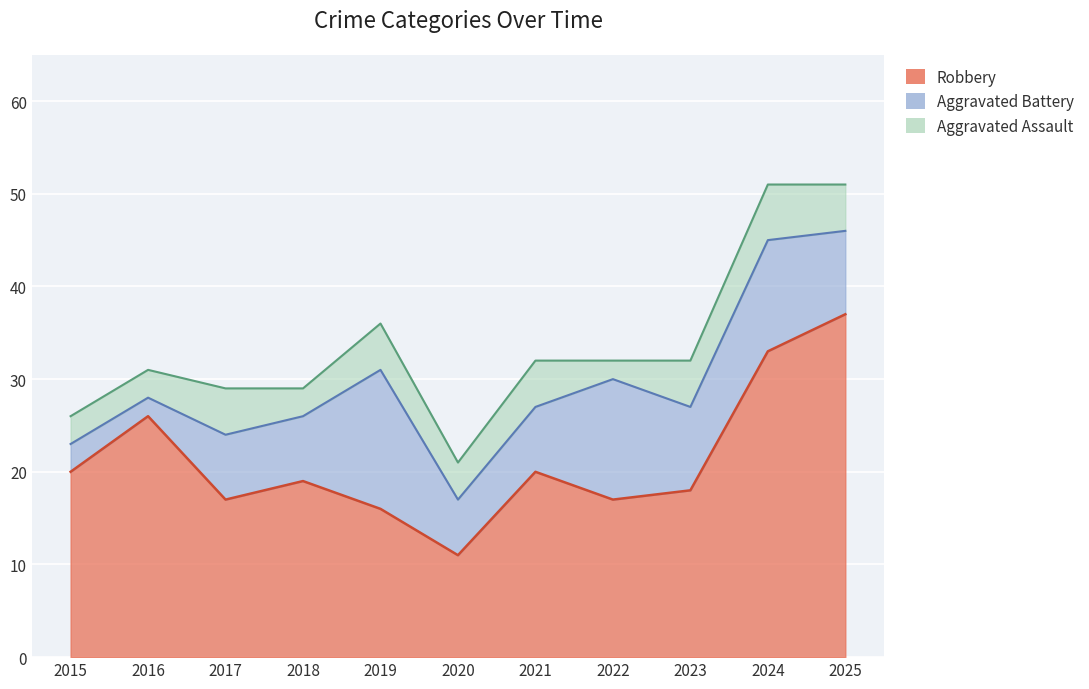

The value of Aggravated Assault at 2022 is 1. True or false?

False